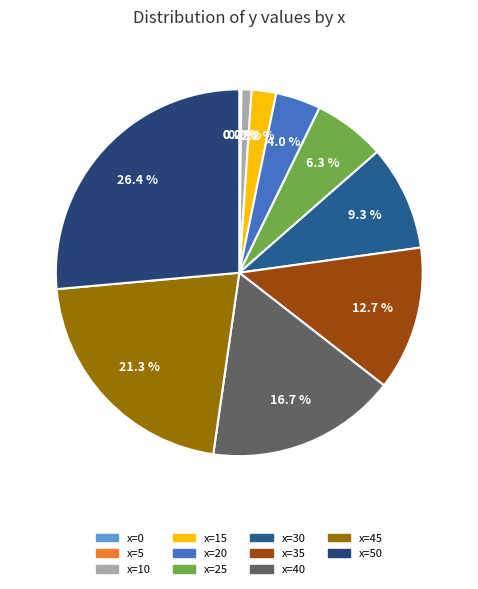

What percentage is the 50 slice, to the nearest percent?

26%